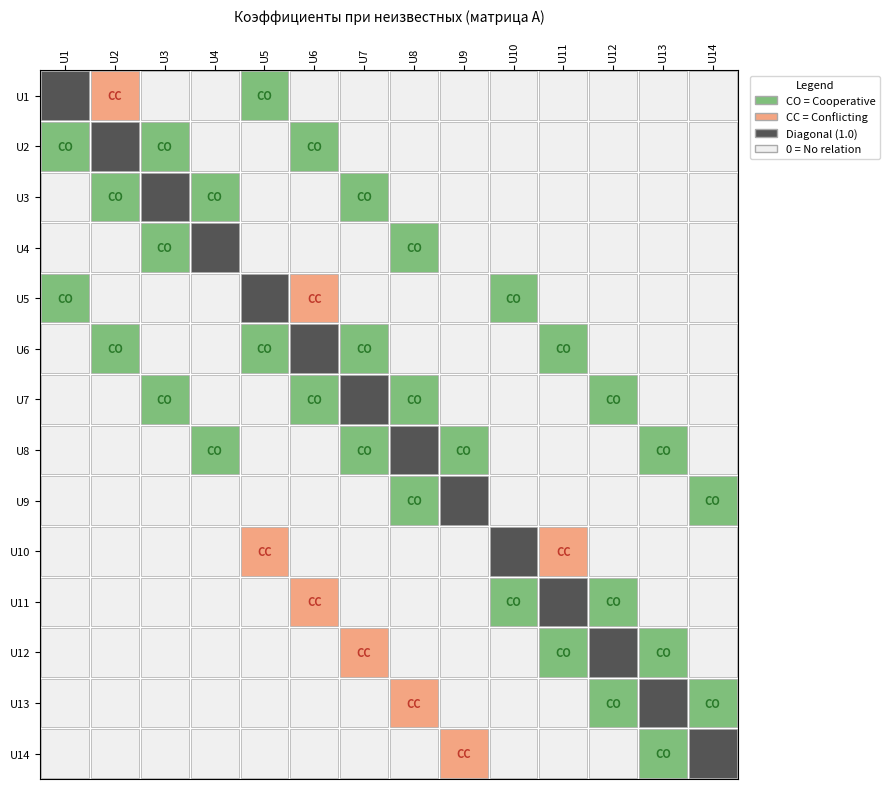

At U3, list the series in order from smallest to largest.

U2, U4, U7, U1, U5, U6, U8, U9, U10, U11, U12, U13, U14, U3